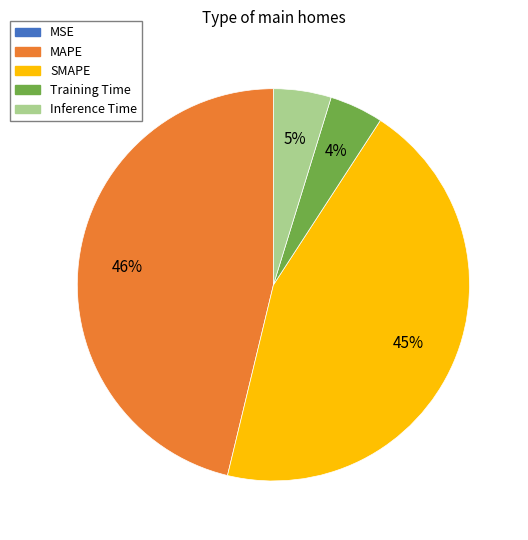

True or false: Inference Time accounts for 5% of the total.

True